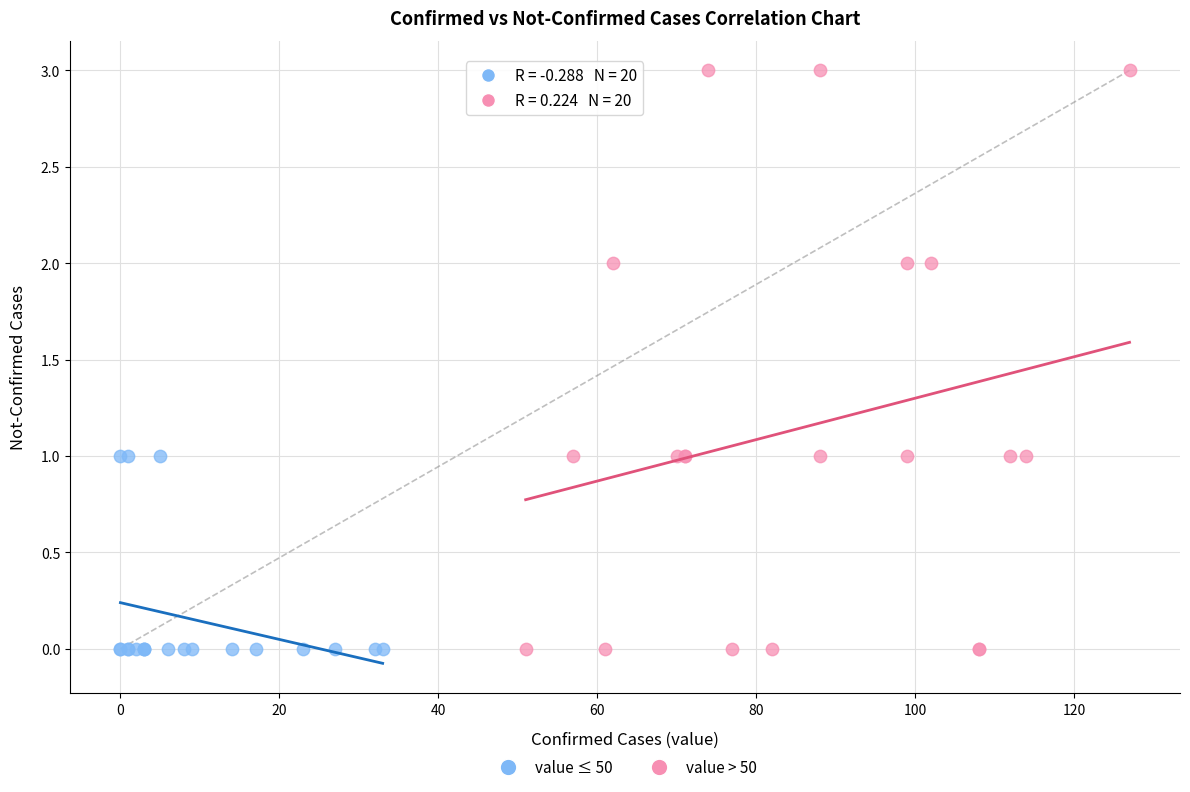

What are all the series names shown in the legend?

value ≤ 50, value > 50